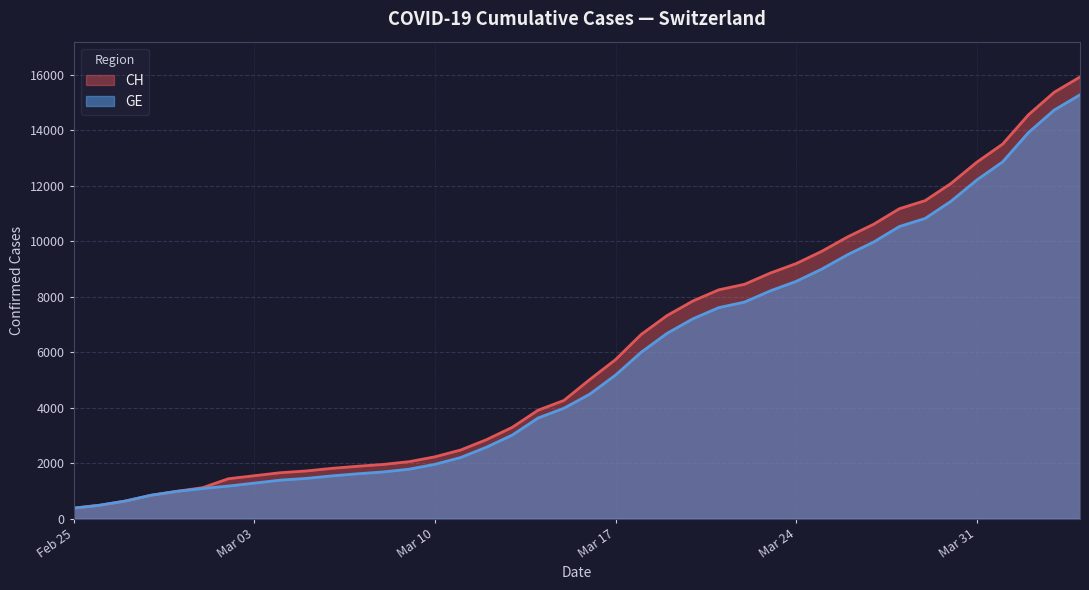

What position from the right is 2020-03-18?

18